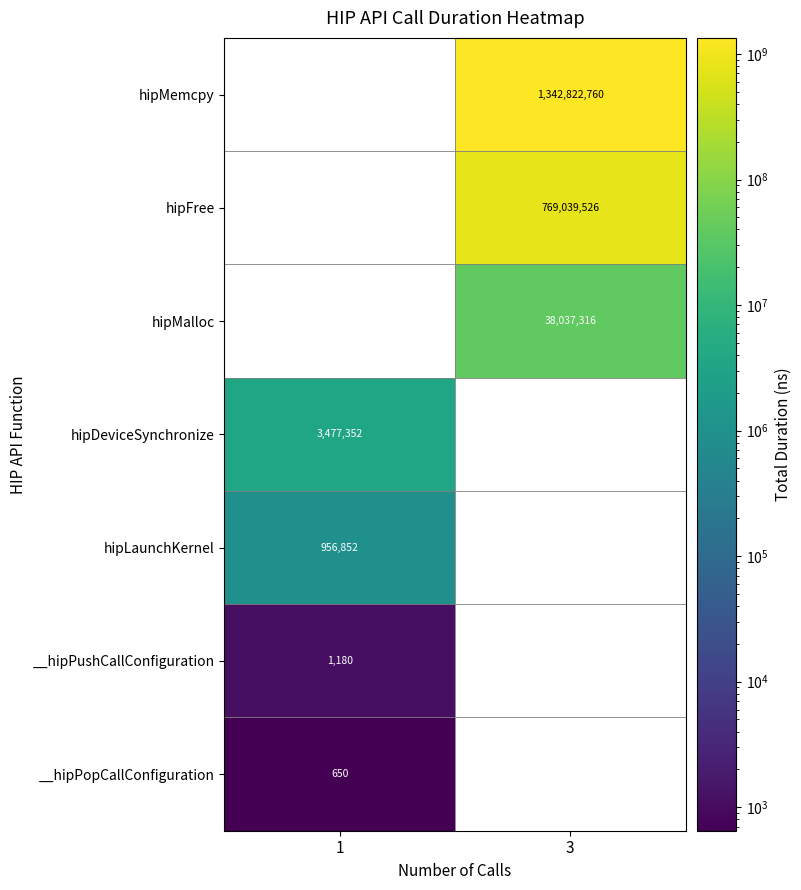

The value of hipDeviceSynchronize at 1 is 3477352. True or false?

True